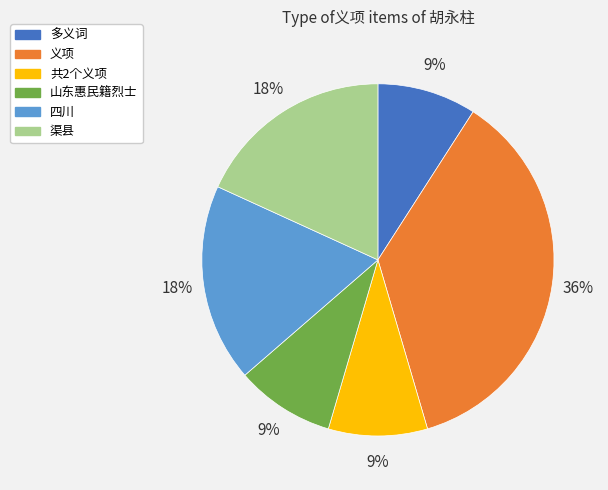

Is there any slice that represents more than half of the pie?

No